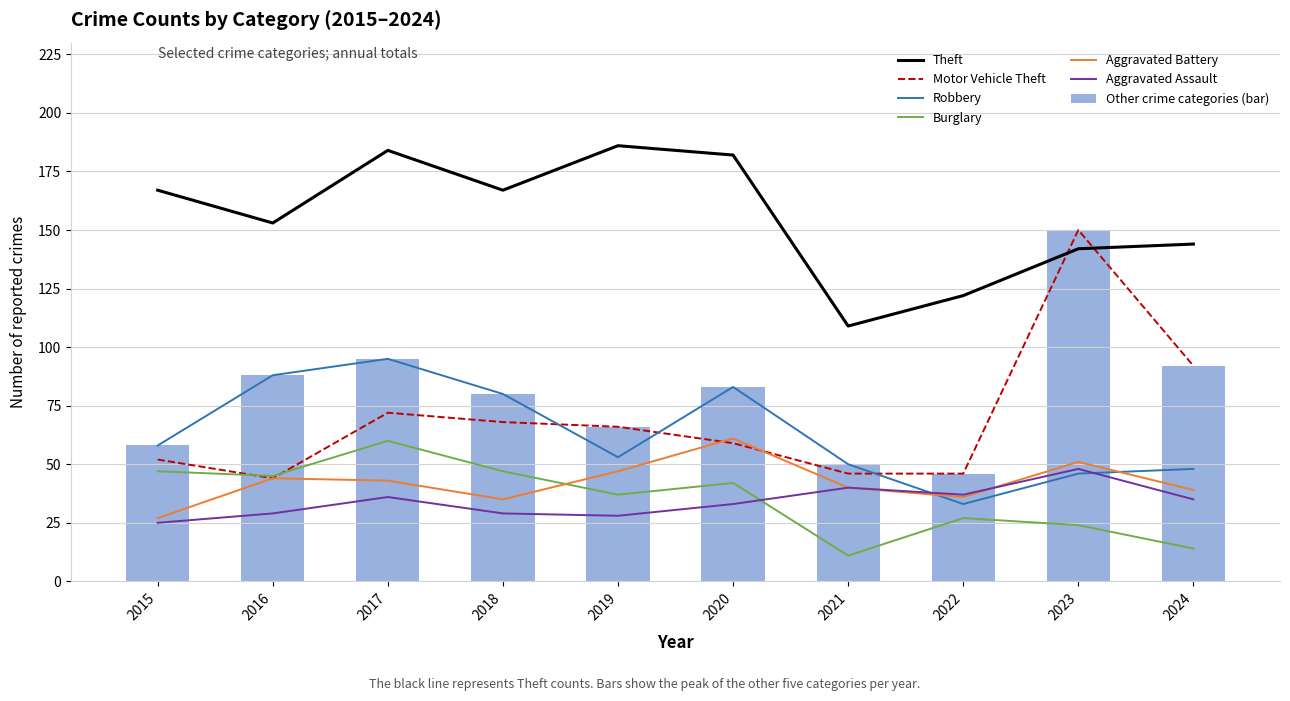

Between 2016 and 2019, which series saw the biggest shift?

Robbery